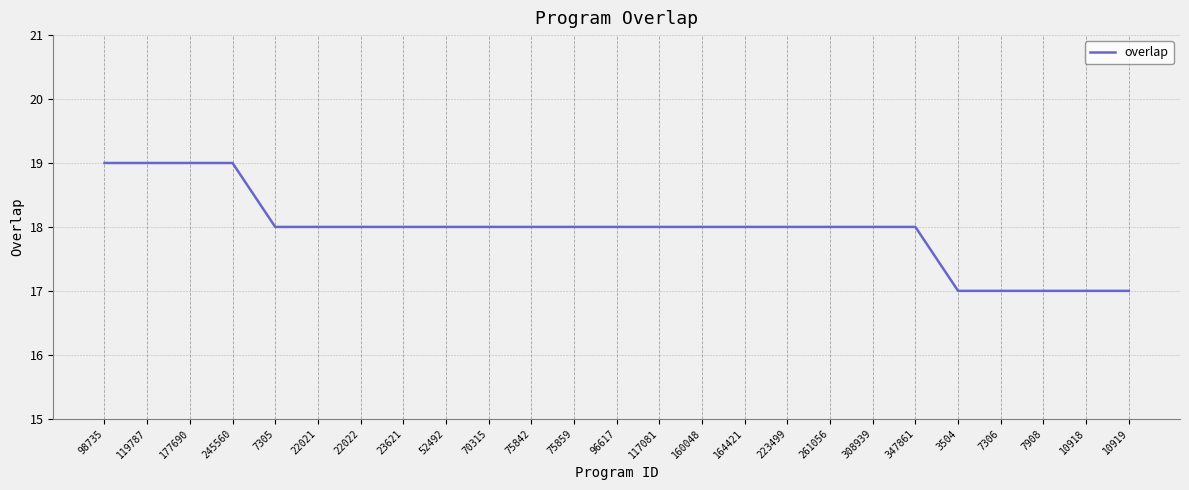

What is the difference between the maximum and minimum values?

2